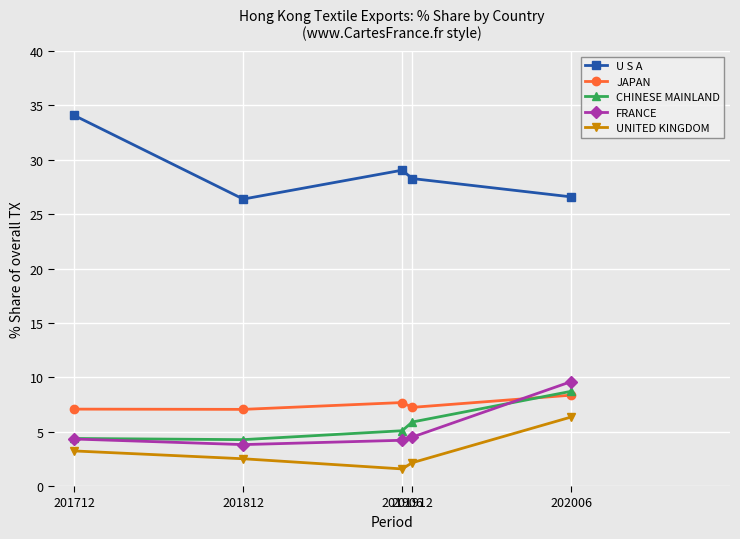

What is the approximate value of CHINESE MAINLAND at 201812?

4.3